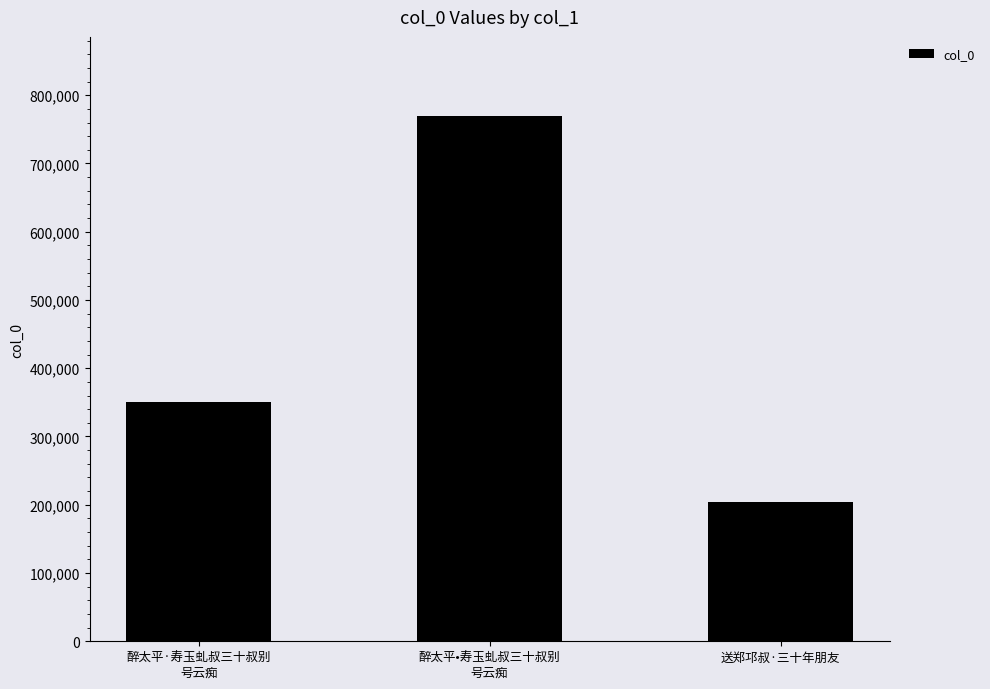

List the labels in order of value, smallest first.

送郑邛叔·三十年朋友, 醉太平·寿玉虬叔三十叔别
号云痴, 醉太平•寿玉虬叔三十叔别
号云痴